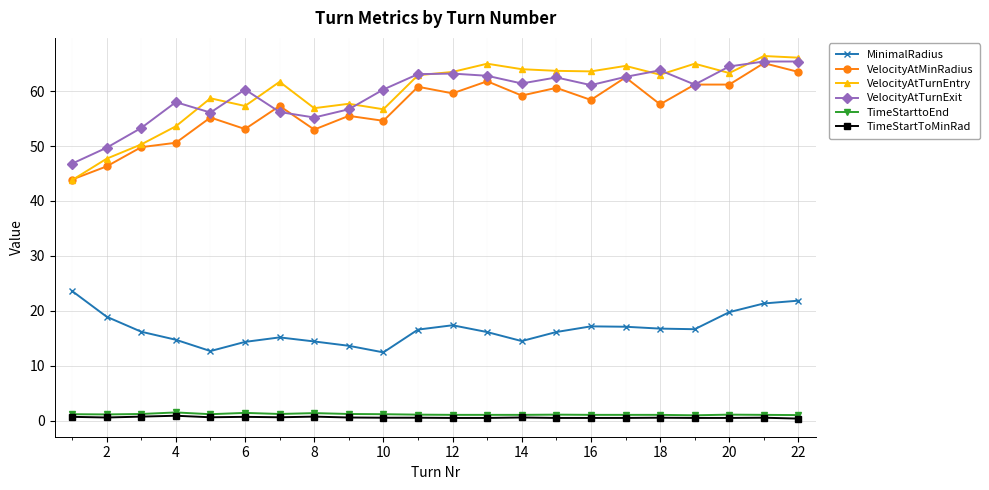

What is the maximum value shown in the chart?

66.4